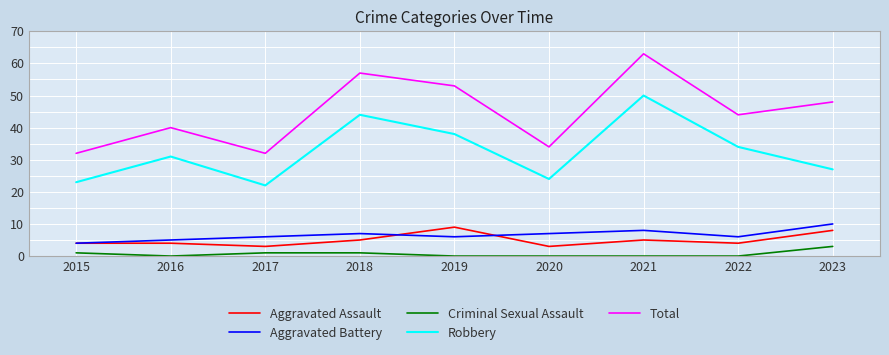

How many interior local valleys does the Robbery series have?

2